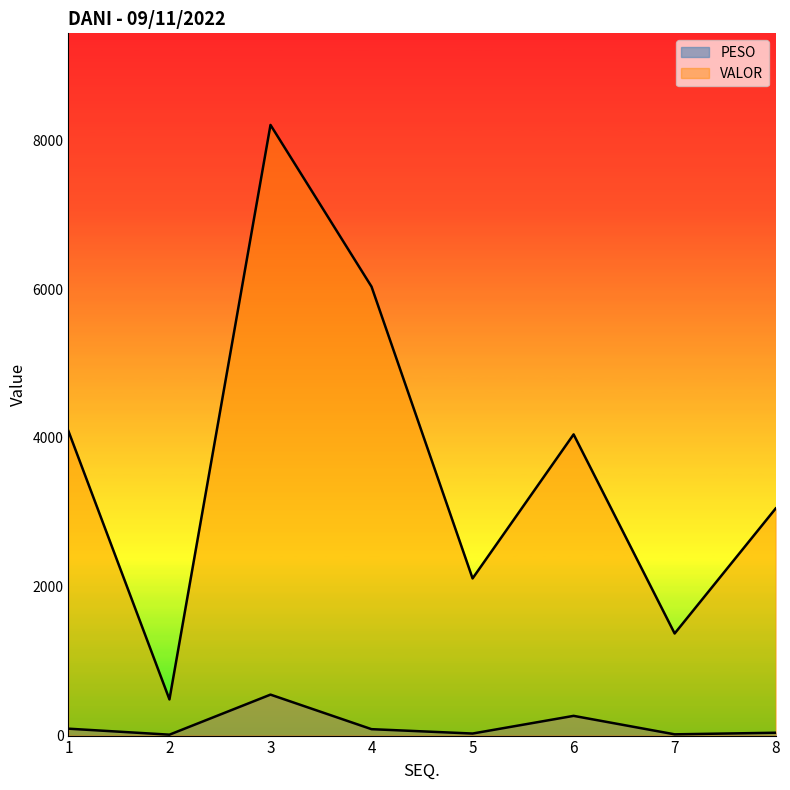

True or false: VALOR and PESO intersect in this chart.

False